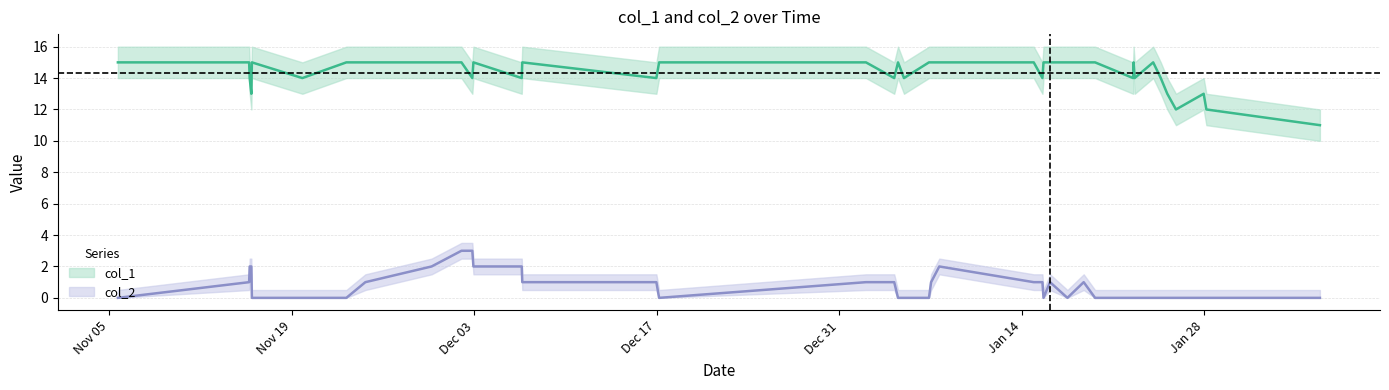

Does the chart display data point markers on the line(s)?

No